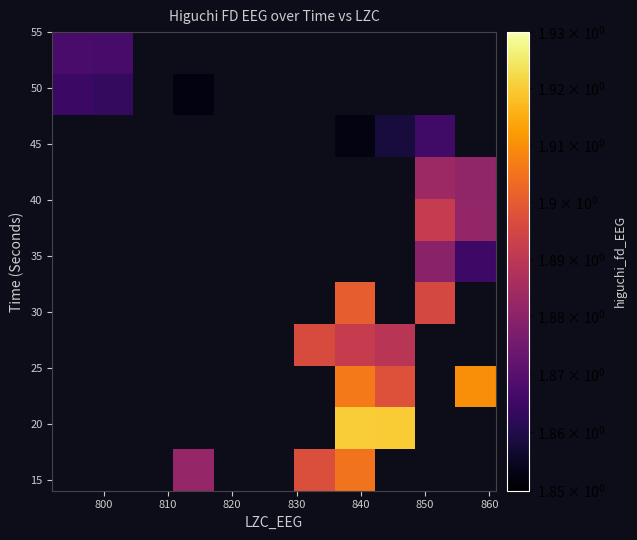

How many series are shown in this chart?

11